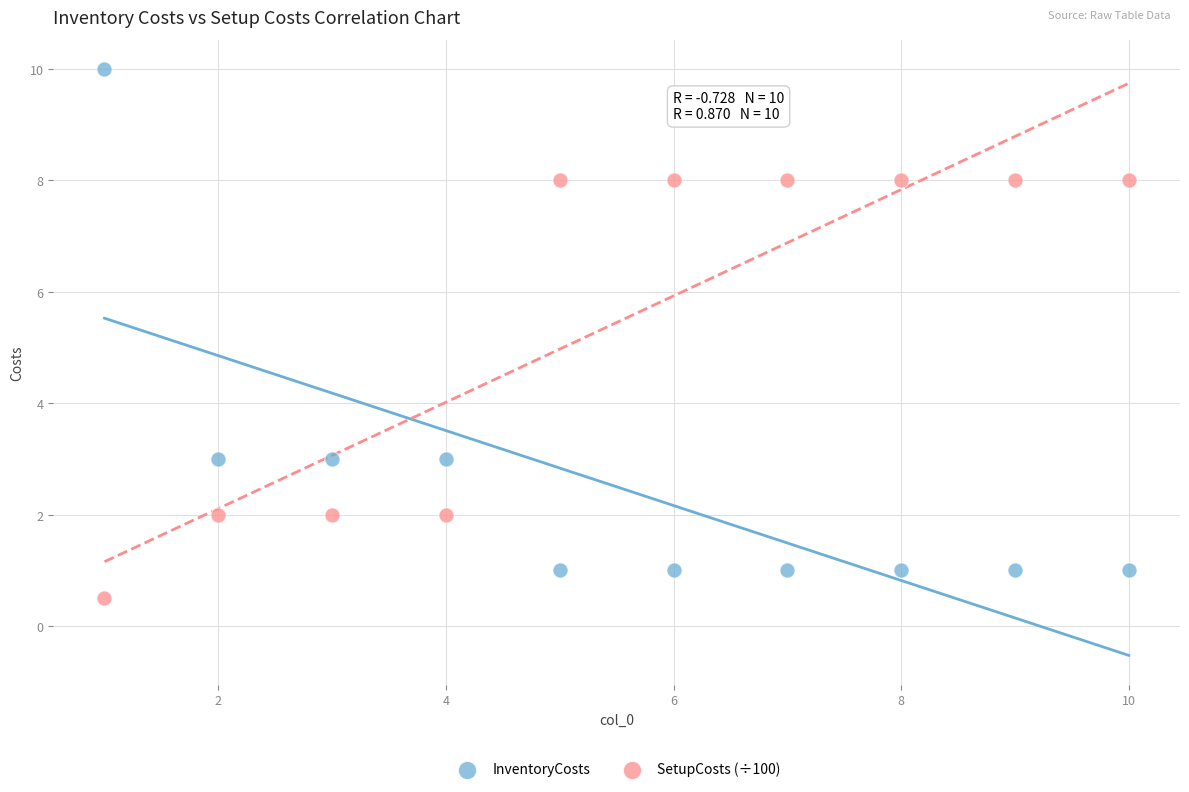

Which series has the widest spread of Y values?

InventoryCosts